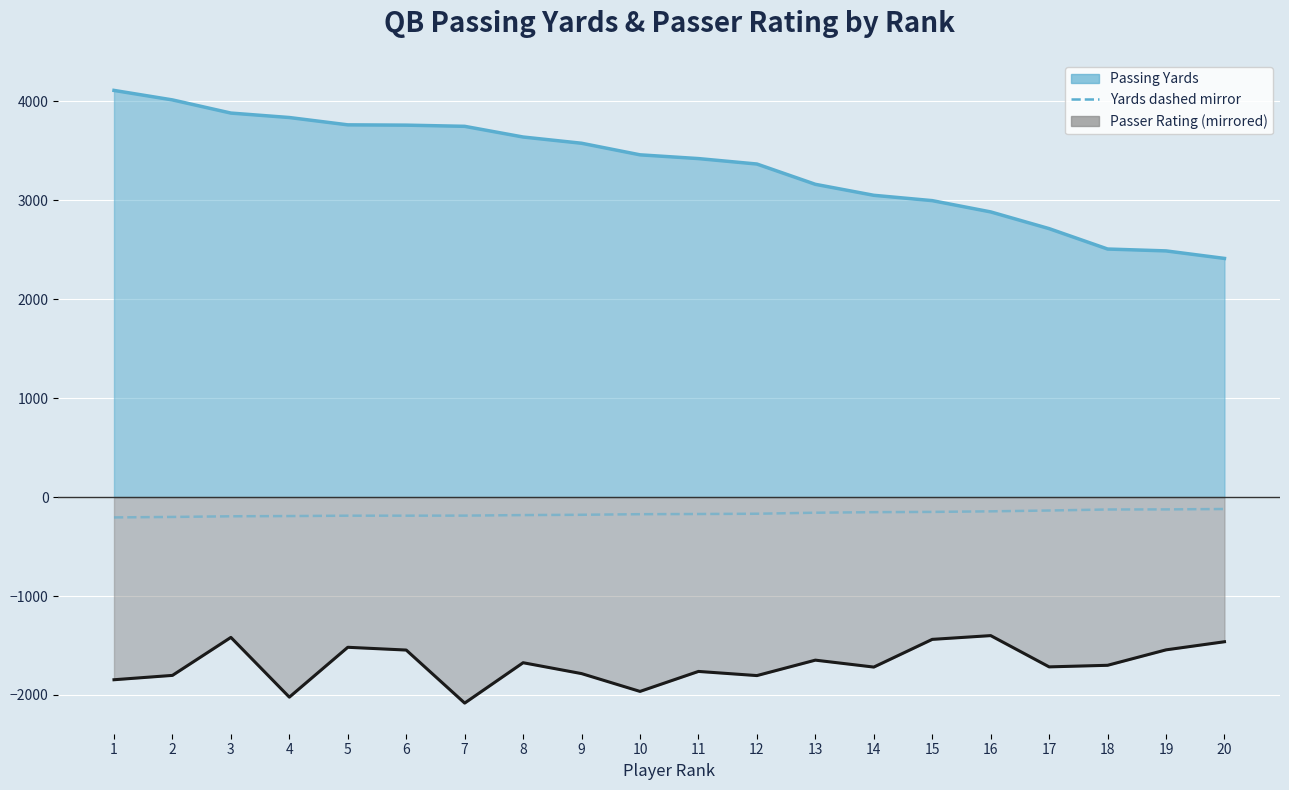

How many data points are above -171?

9